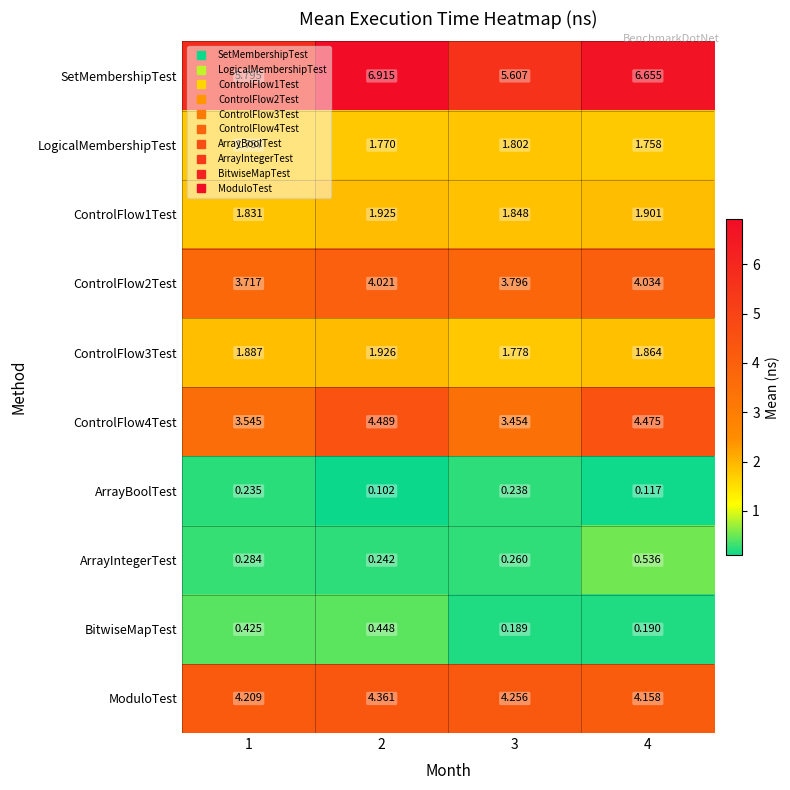

Between 2 and 3, which series saw the biggest shift?

SetMembershipTest